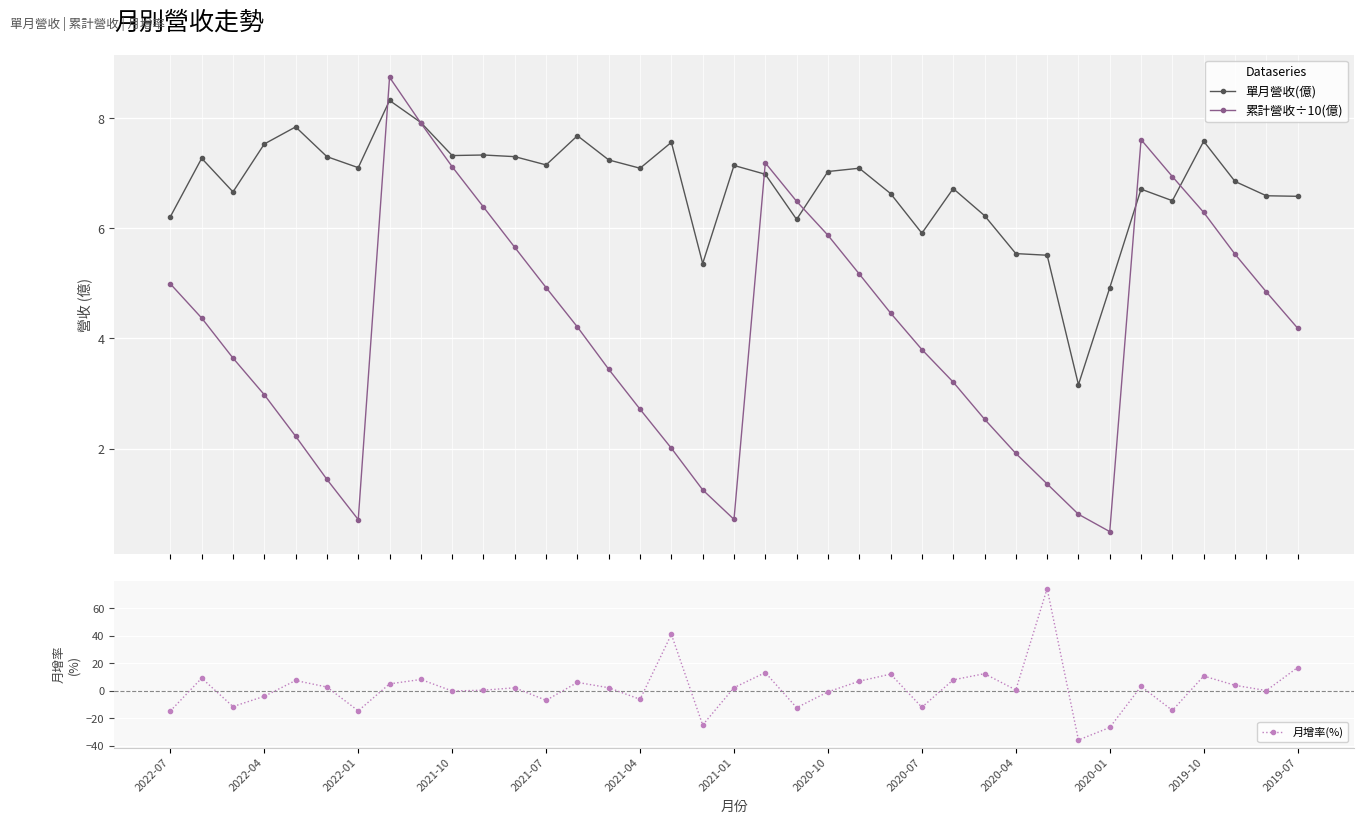

Is it true that 累計營收÷10(億) equals 5.0 at 2022-07?

True